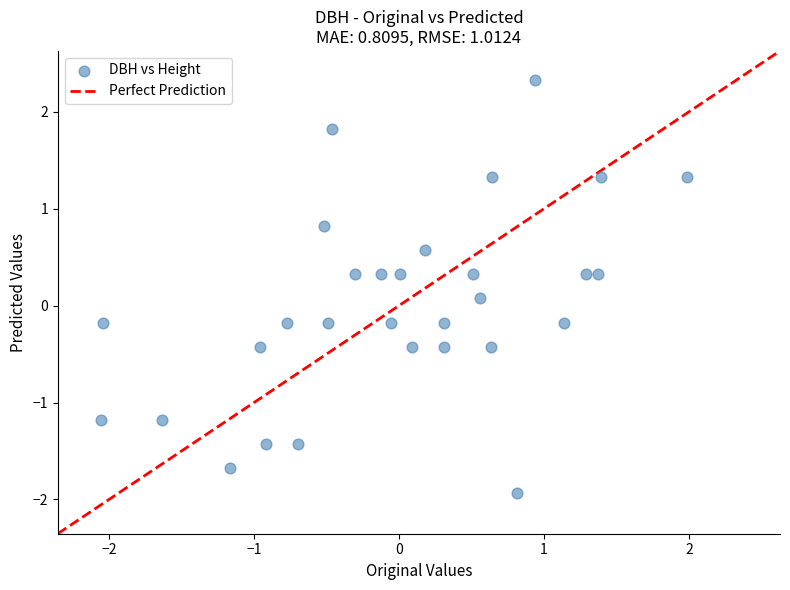

What is the range of Y values (max minus min)?

4.3